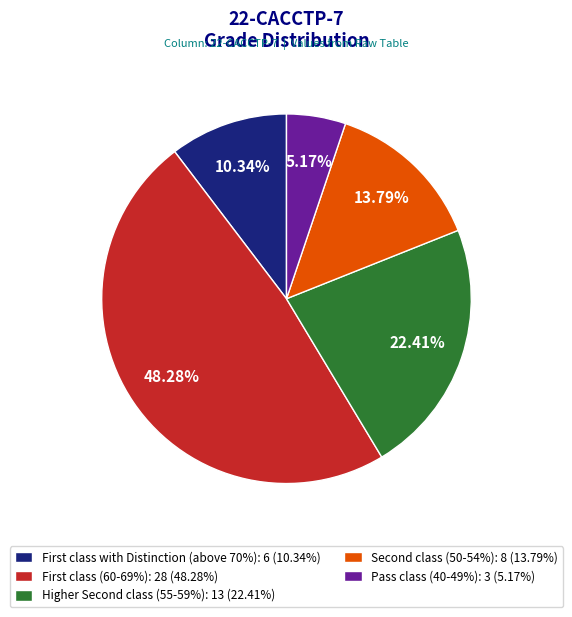

Is there a majority slice in this chart?

No